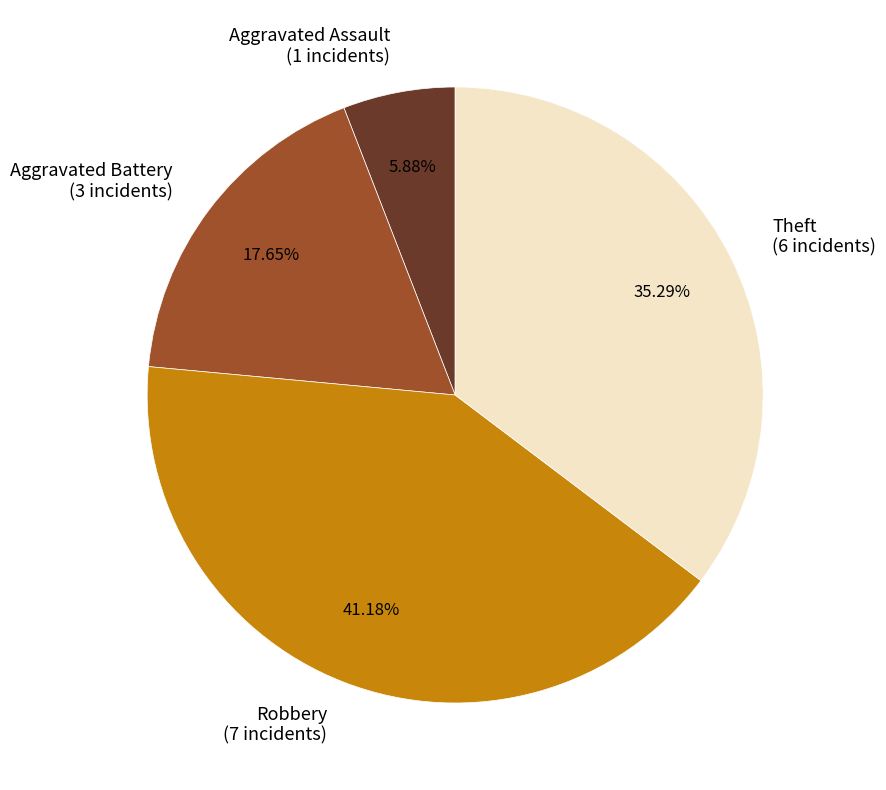

Combined, what portion of the pie is Aggravated Assault and Robbery?

47.1%